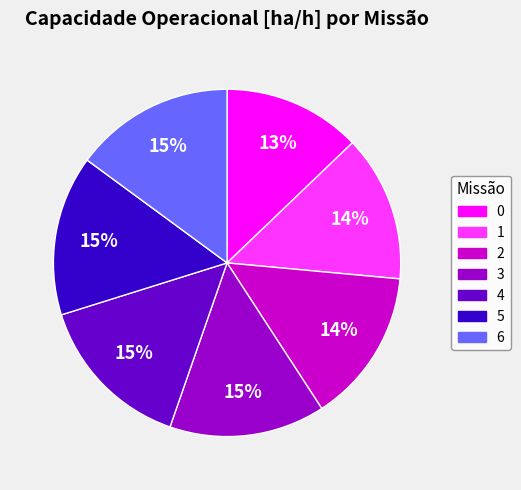

True or false: 0 accounts for 4% of the total.

False